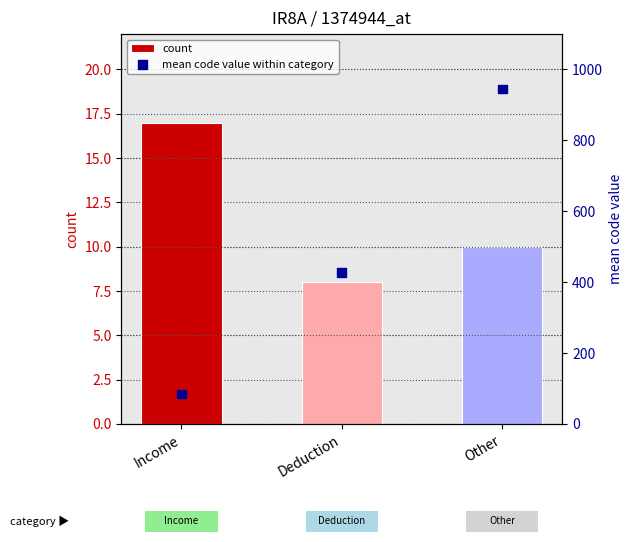

Is the value of count at Deduction greater than the value of mean code value within category at Deduction?

No